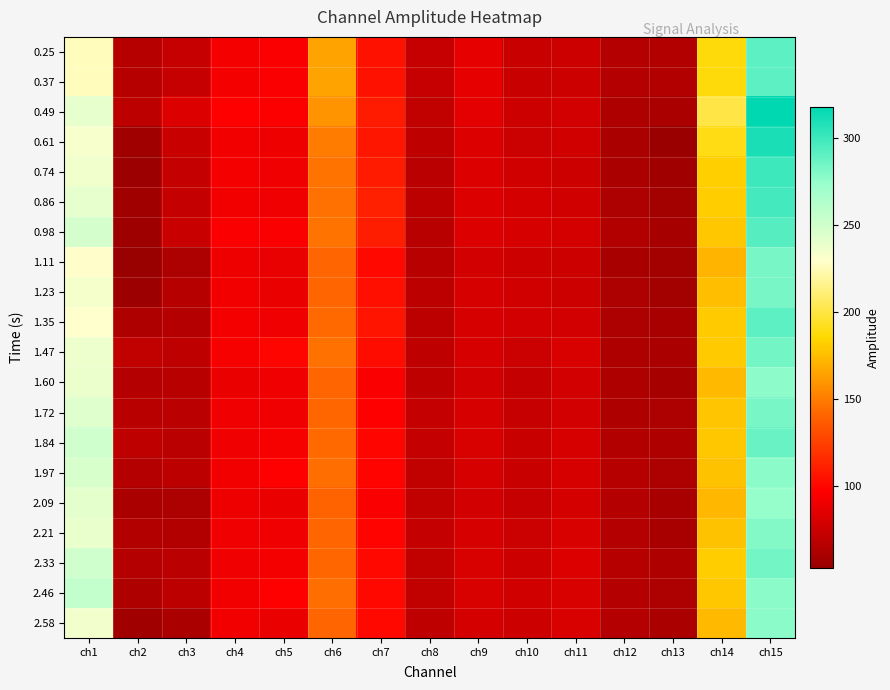

At which category does the chart reach its minimum across all series?

ch2